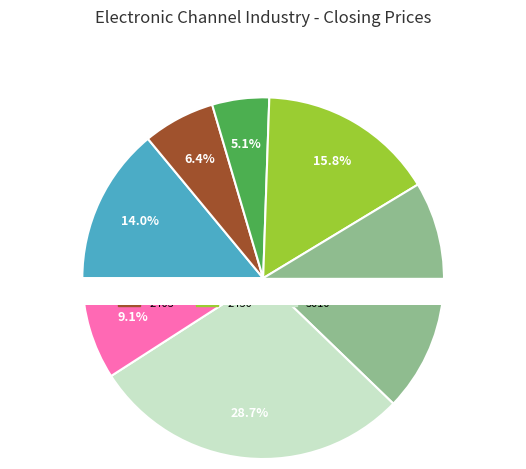

Is there any slice that represents more than half of the pie?

No